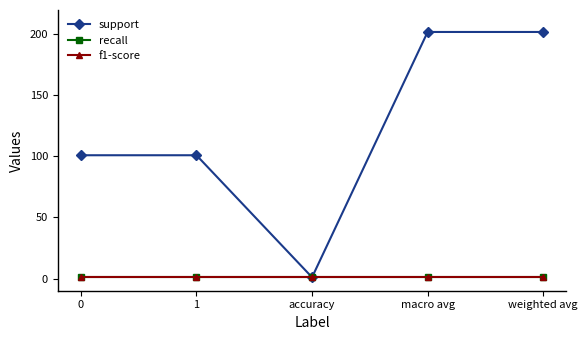

What is the total value across all series at weighted avg?

204